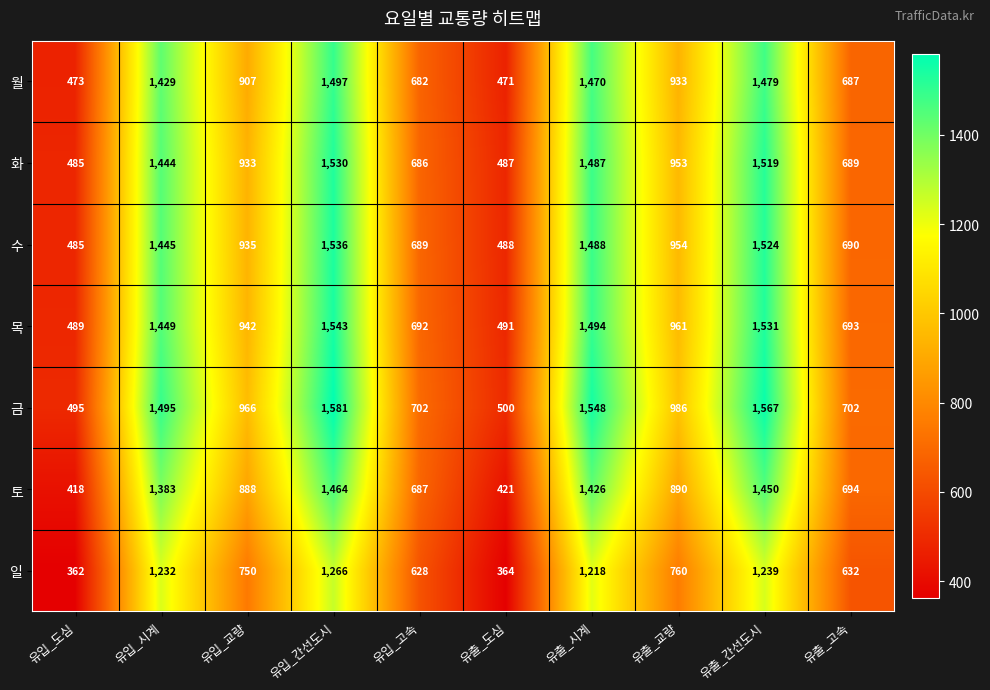

What is the spread (max minus min) of values at 유입_고속?

74